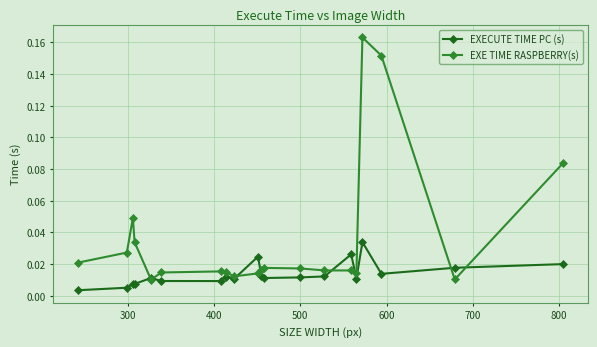

Which series has the widest spread of values?

EXE TIME RASPBERRY(s)